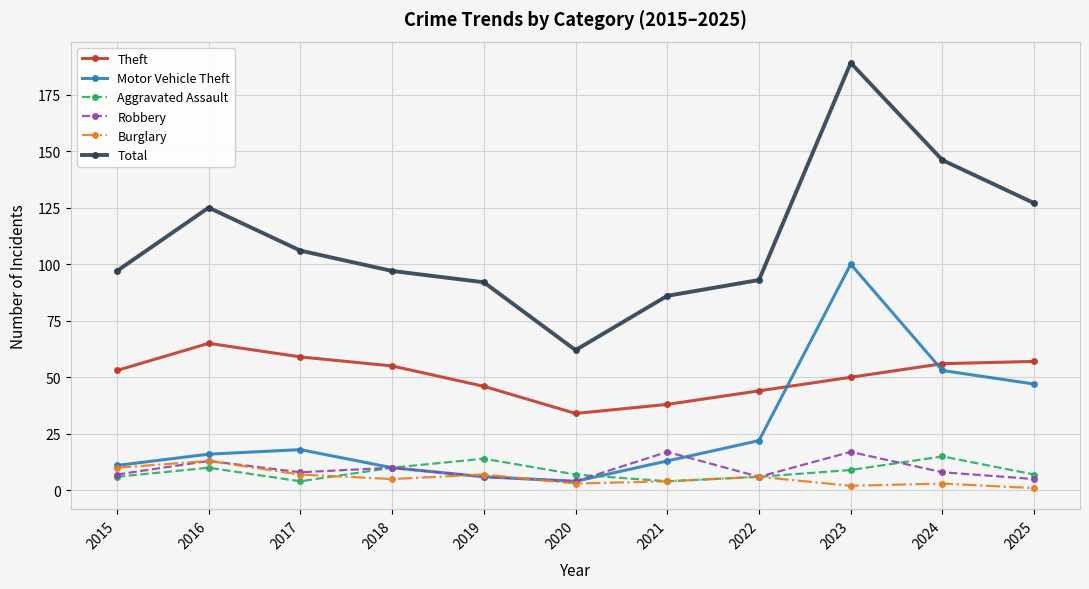

What is the sum of the Aggravated Assault values at 2018 and 2025?

17